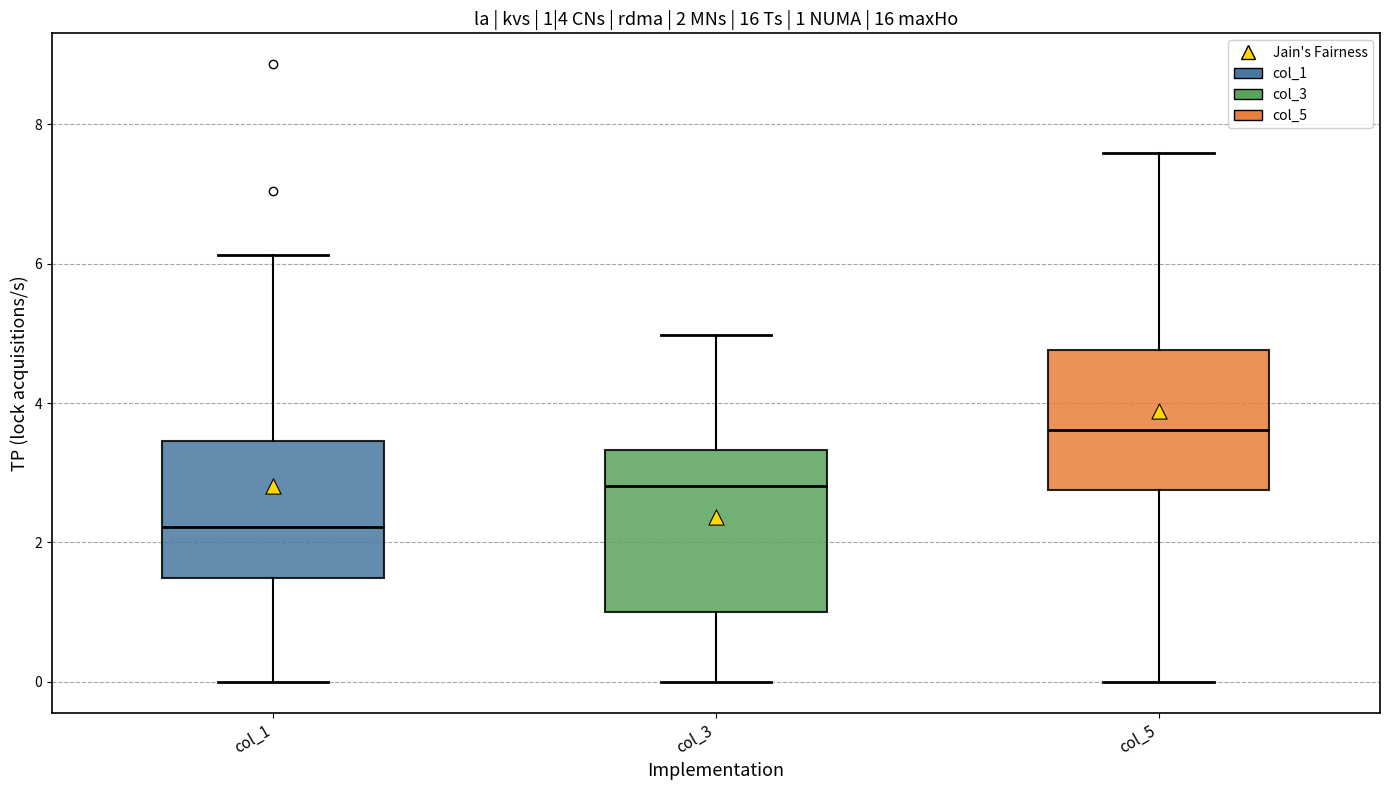

Which box is the tallest, from its lower edge to its upper edge?

col_3